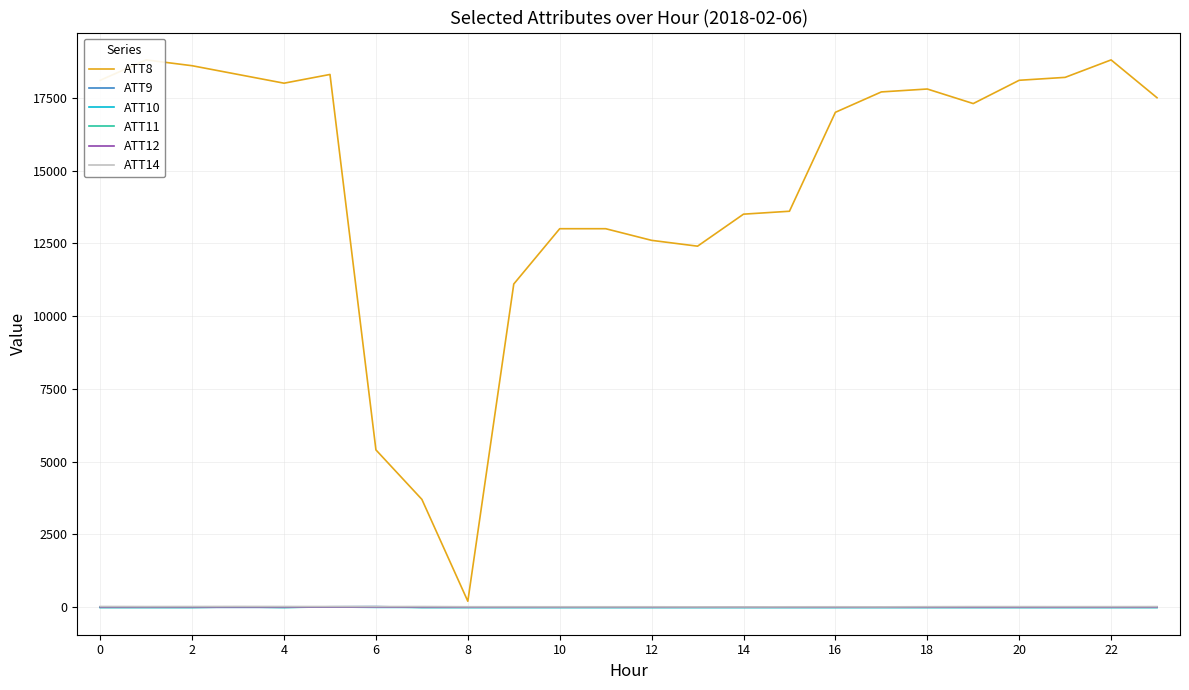

Which series has the largest total across all categories?

ATT8